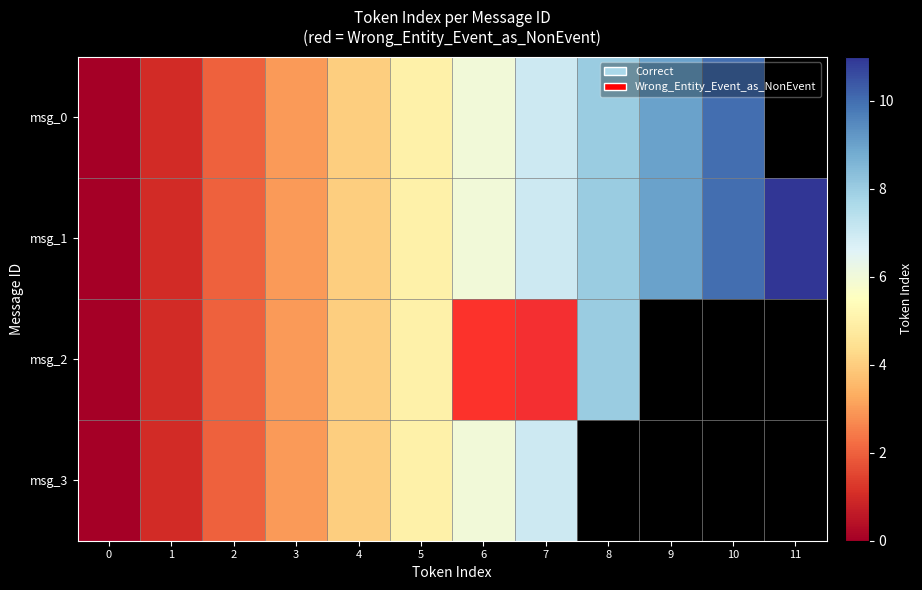

How many categories are shown in the chart?

12